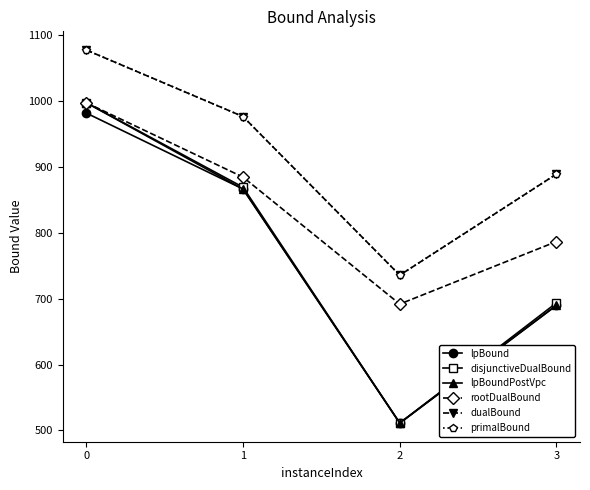

The value of primalBound at 1 is 1360.6. True or false?

False